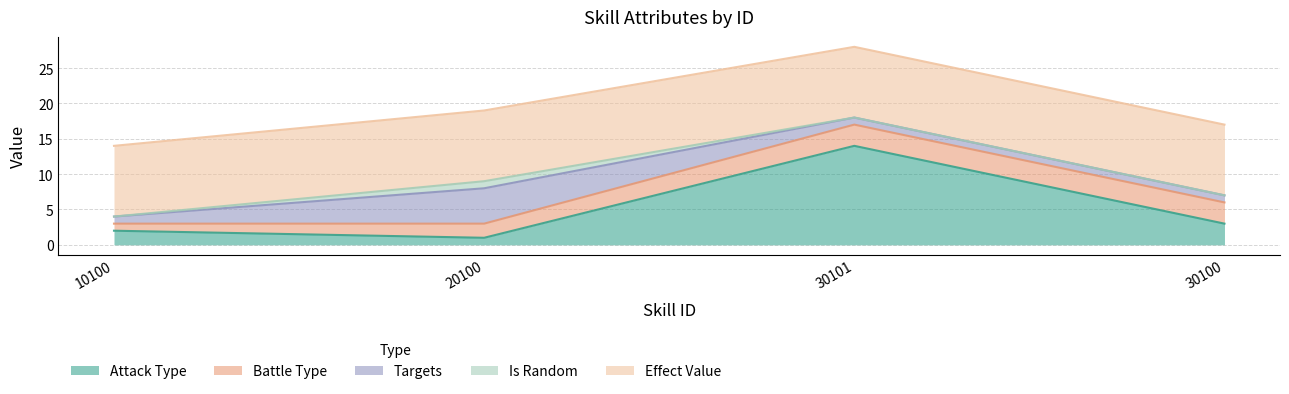

True or false: Targets and Effect Value intersect in this chart.

False